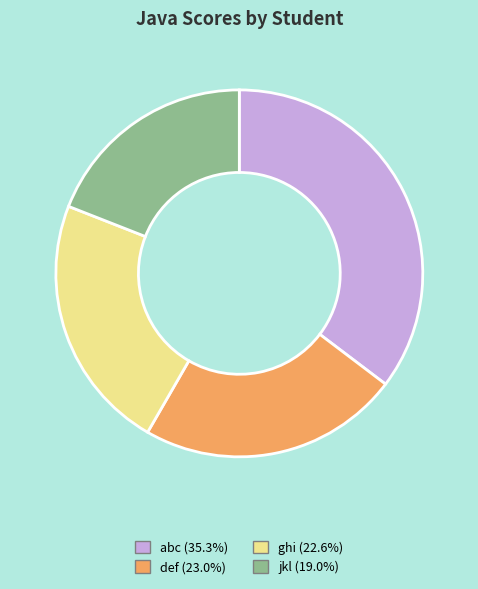

Do ghi and abc together represent more than half of the pie?

Yes